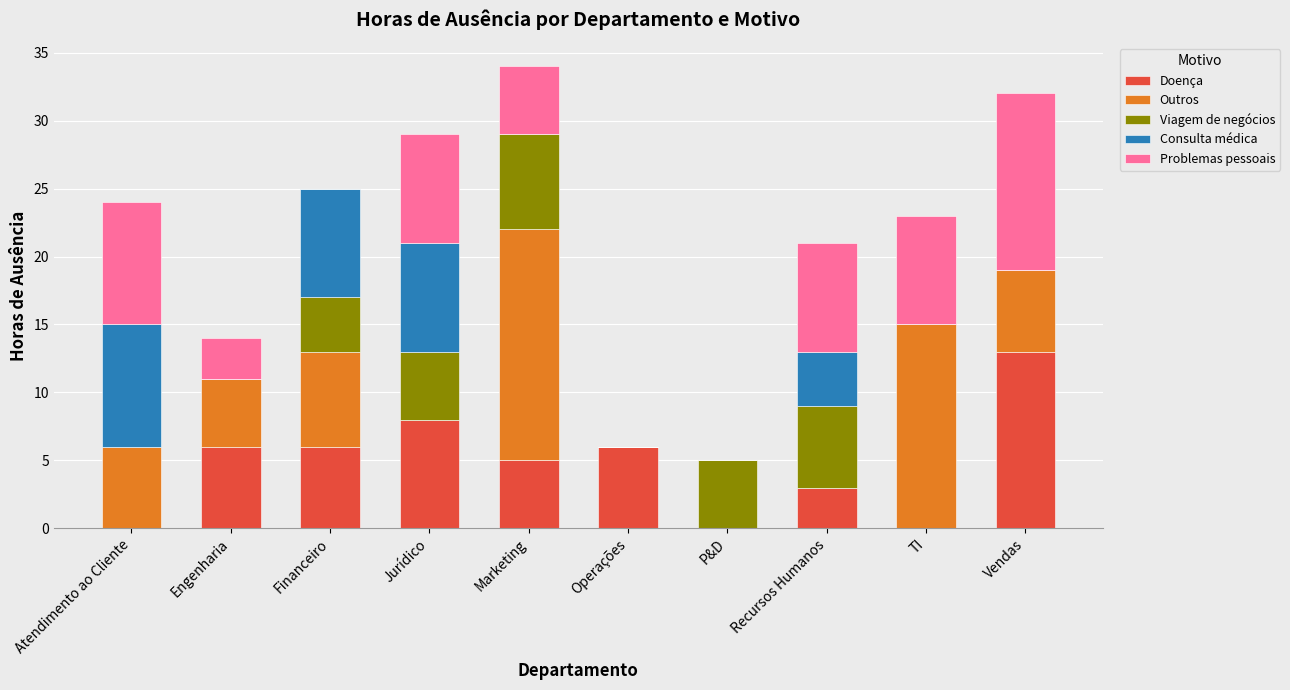

What is the total value across all series at TI?

23